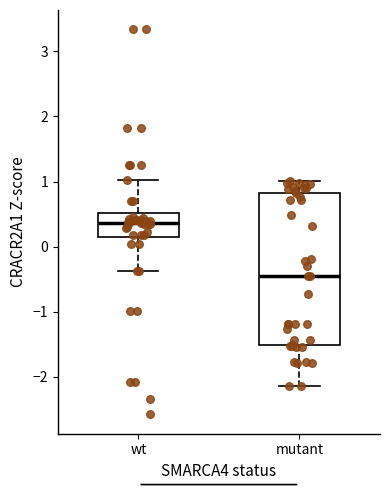

Which box is the tallest, from its lower edge to its upper edge?

mutant